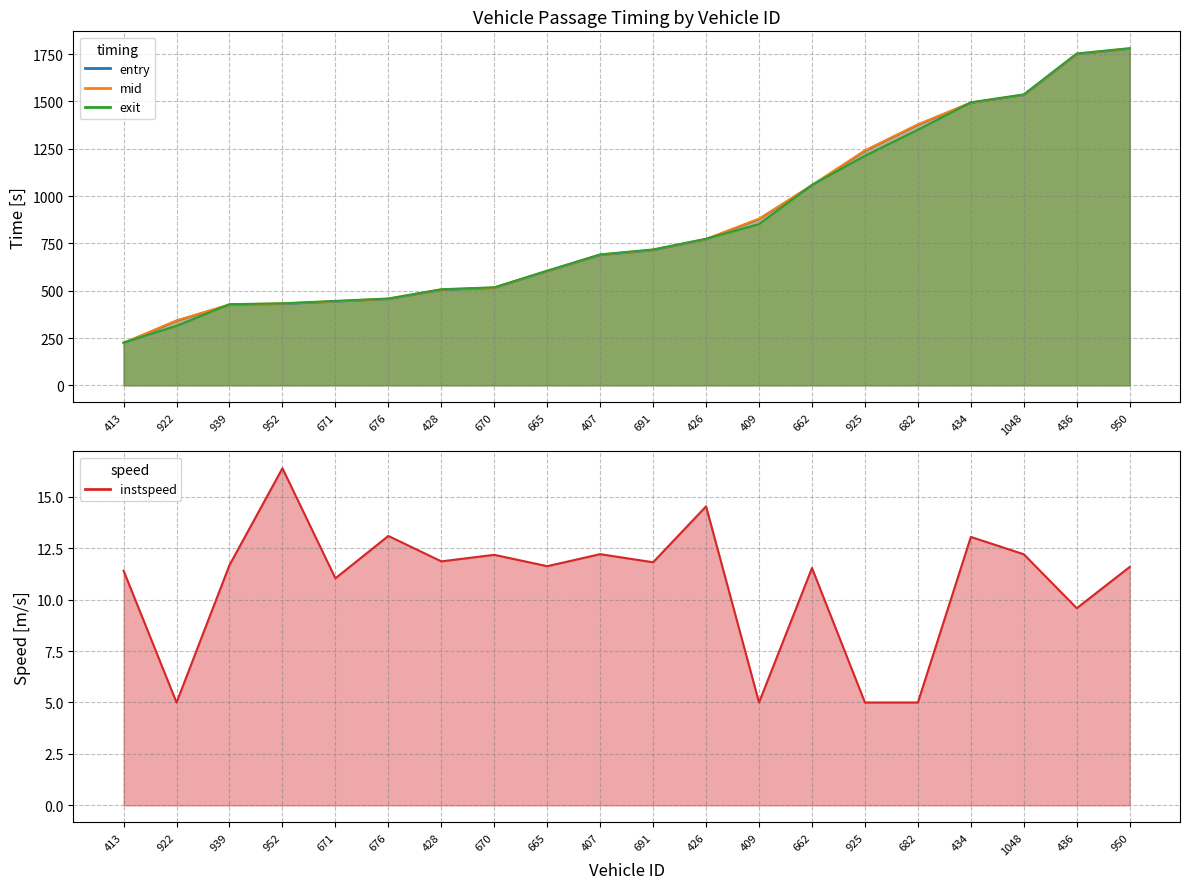

What is the label of the 1st point from the right?

950